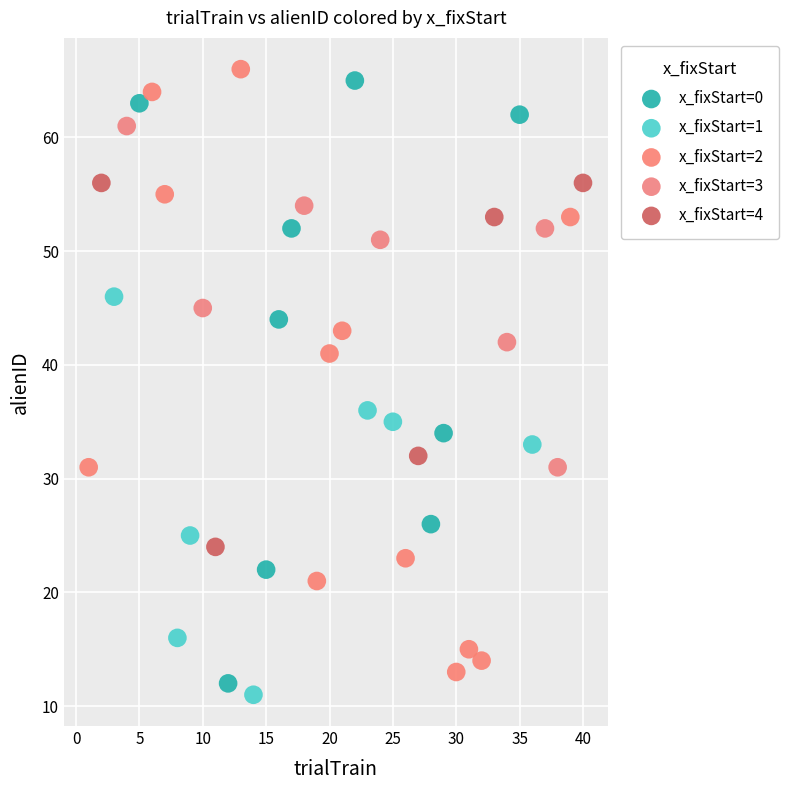

Which series reaches the maximum Y coordinate?

x_fixStart=2